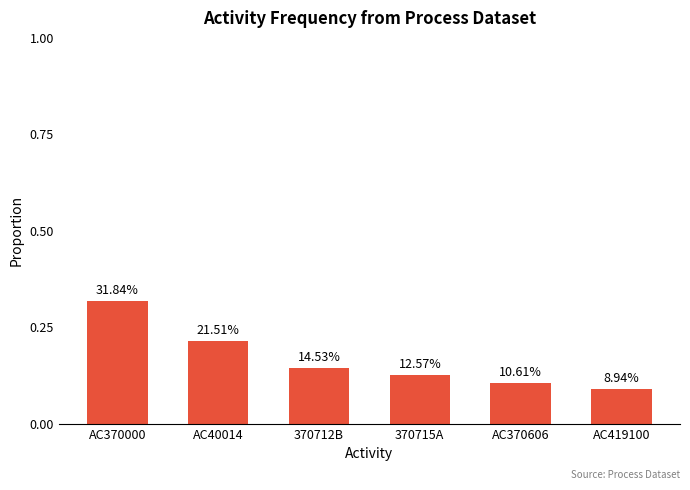

What is the difference between the values at AC370606 and AC370000?

0.2